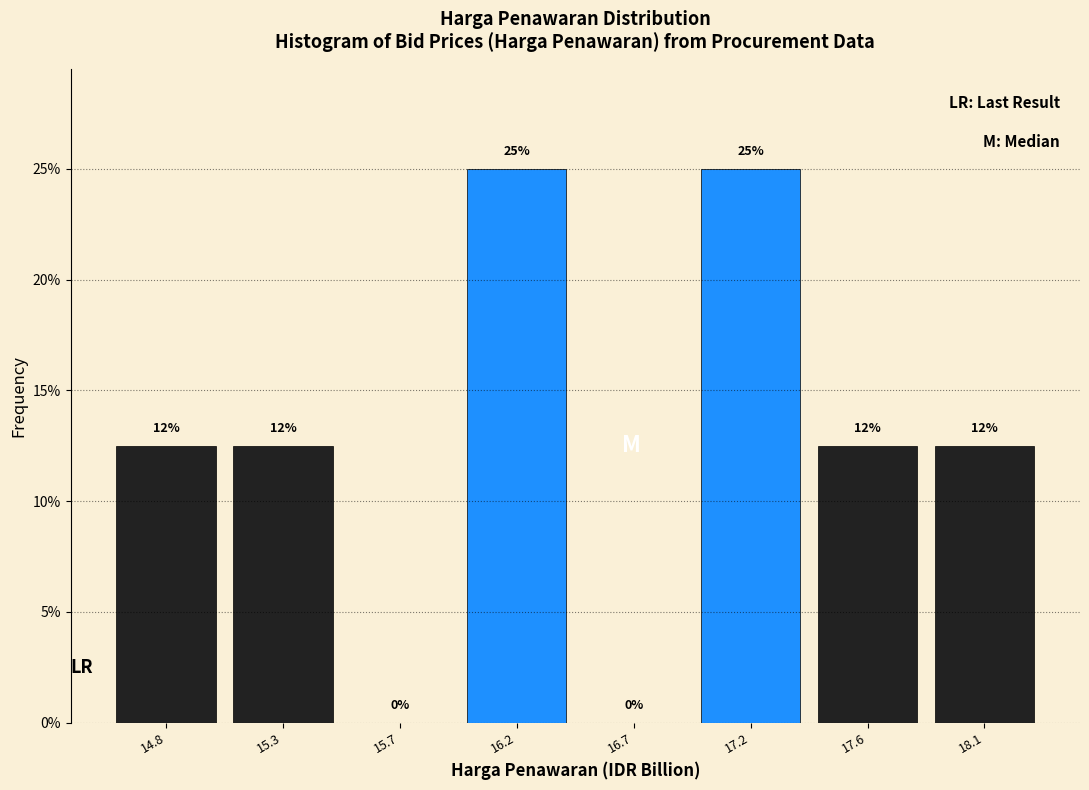

What is the ratio of the value at 18.1 to the value at 16.2?

0.5